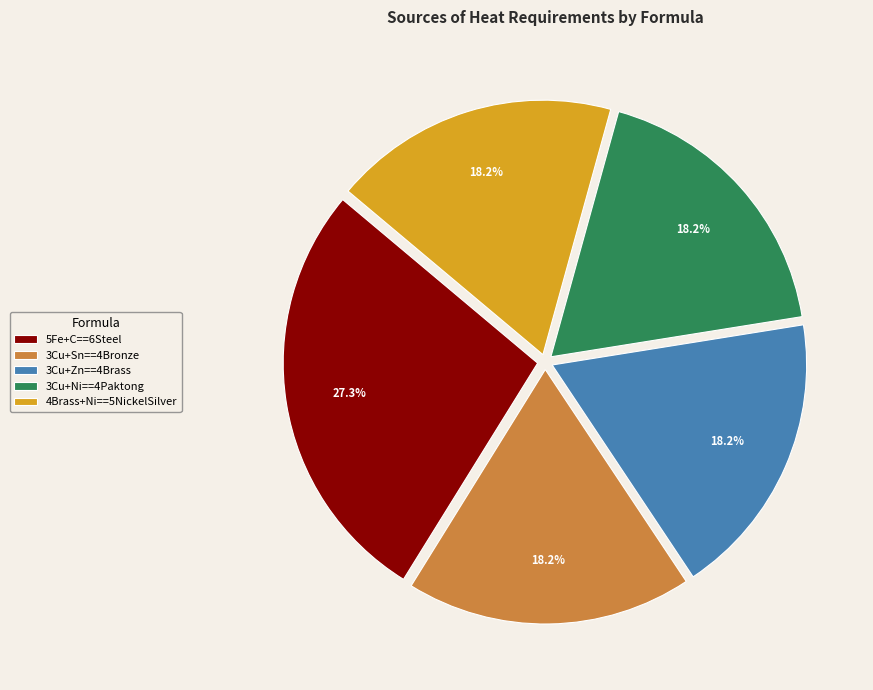

Which category has the biggest portion of the pie?

5Fe+C==6Steel